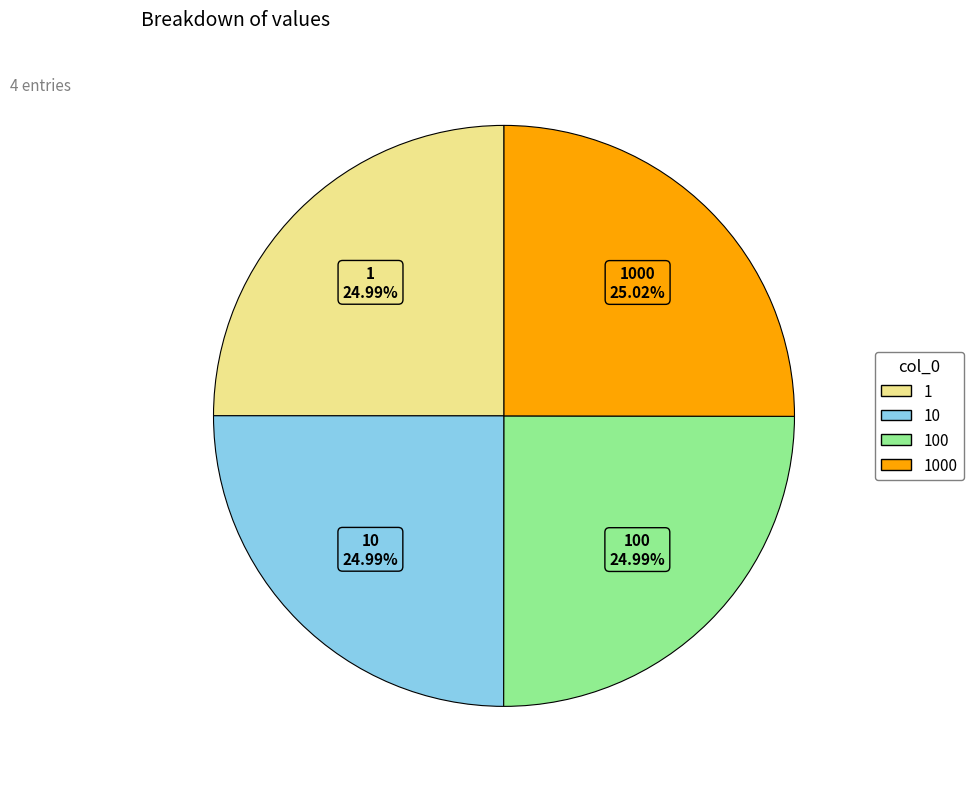

Is there any slice that represents more than half of the pie?

No